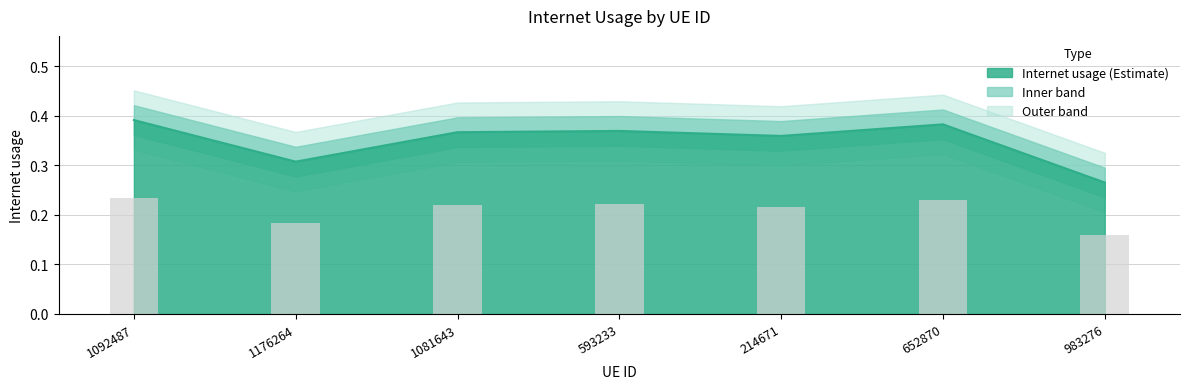

Rank the categories by value from lowest to highest.

983276, 1176264, 214671, 1081643, 593233, 652870, 1092487